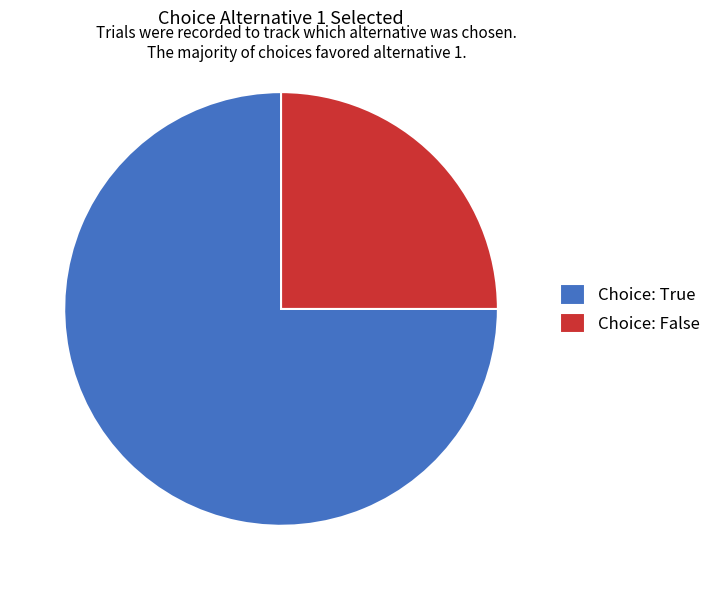

How many segments does this pie chart have?

2